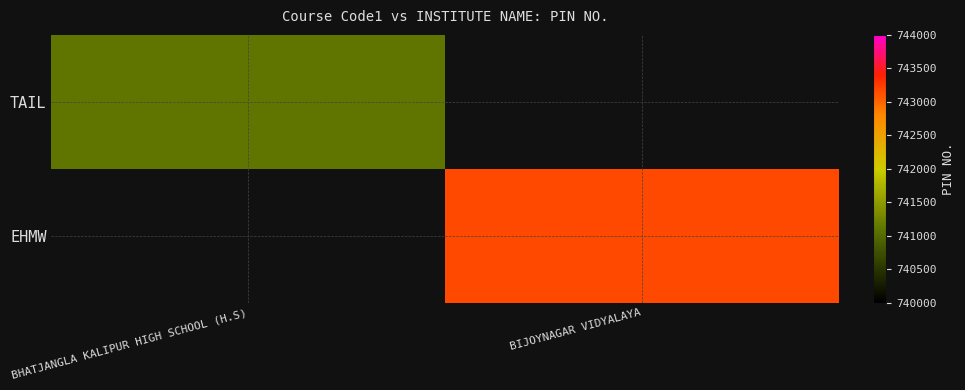

What is the minimum value shown in the chart?

741102.0